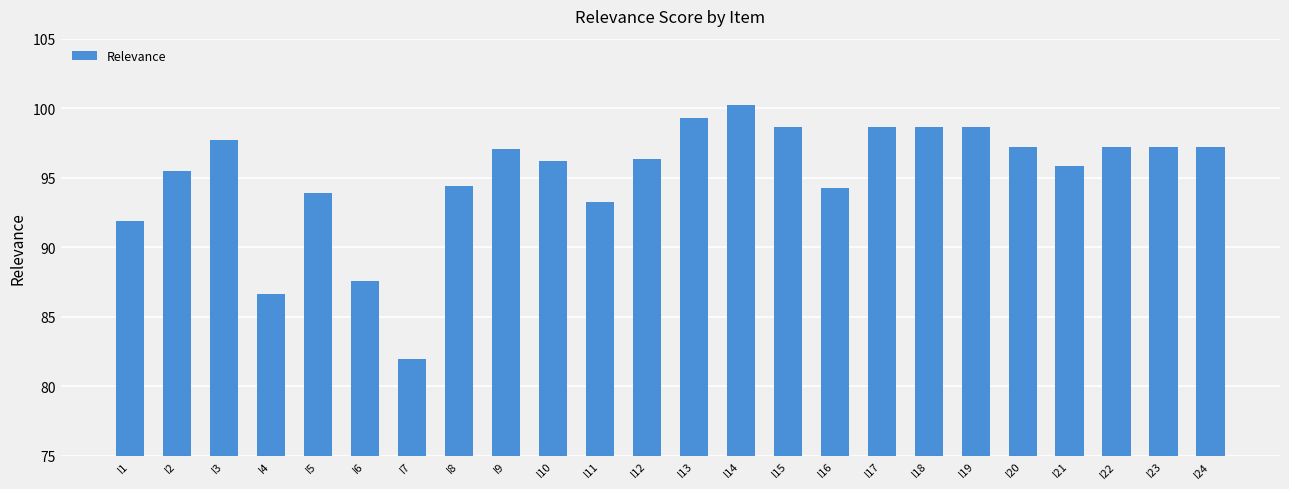

Are the bars horizontal?

No